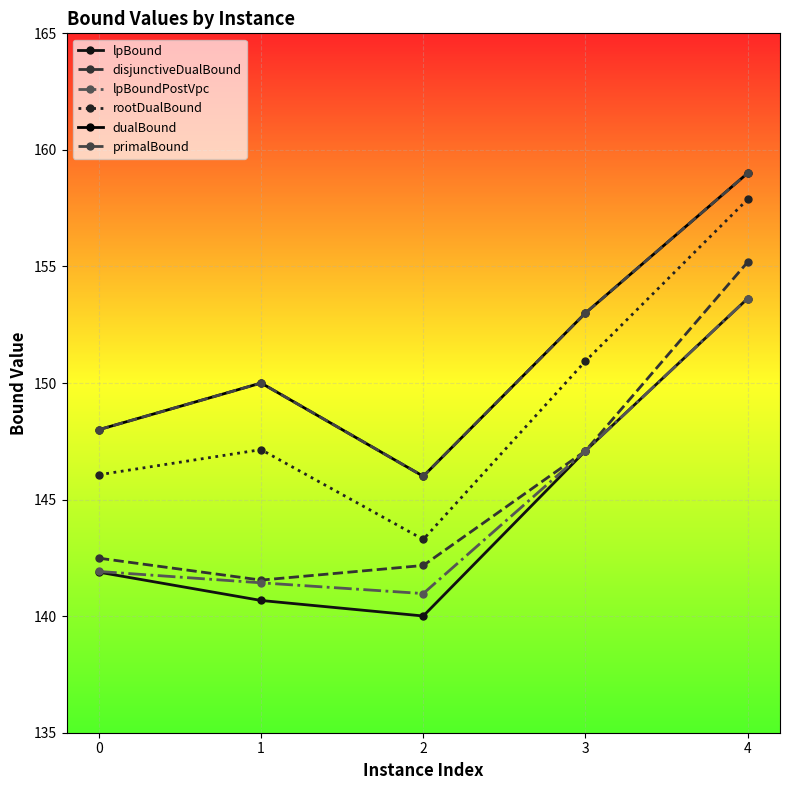

Which category has the highest value across all series?

4